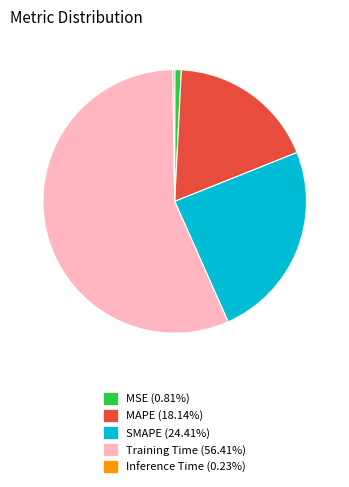

Do MSE and SMAPE together represent more than half of the pie?

No